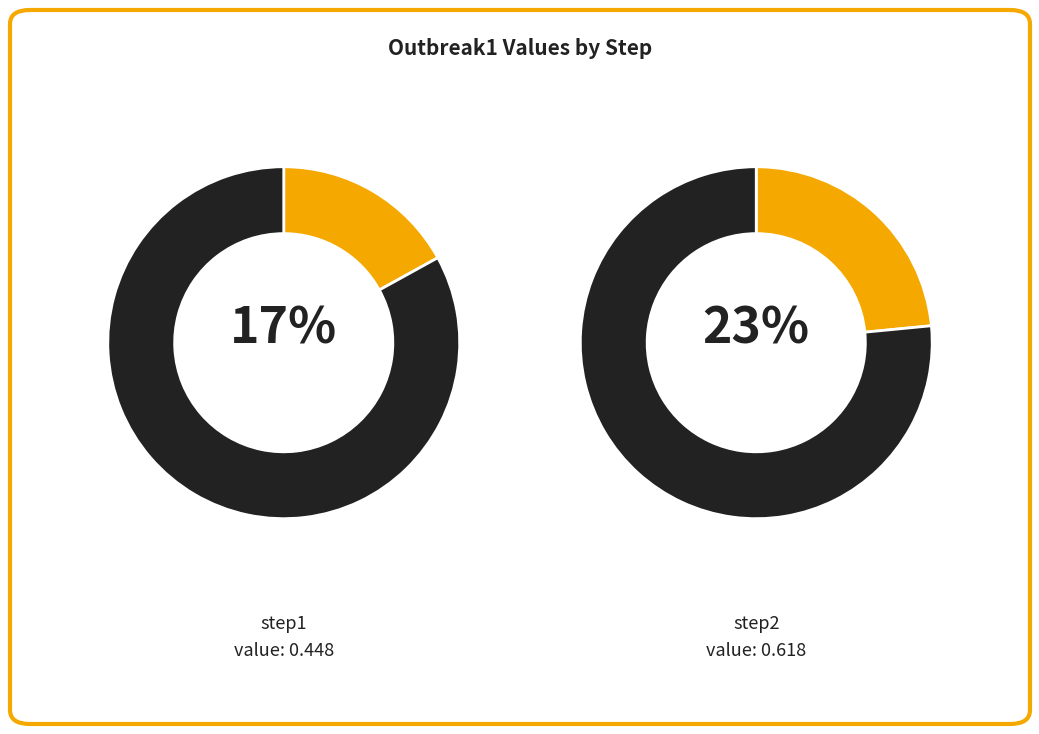

The step1 slice represents 17% of the pie. True or false?

True